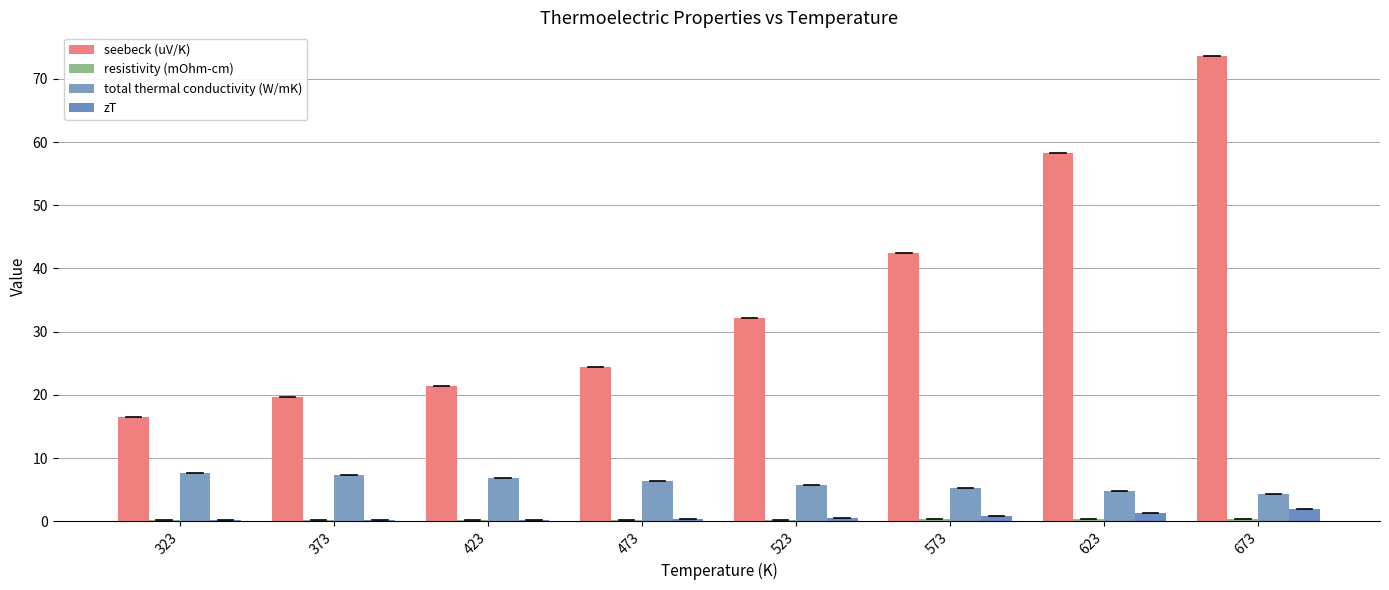

Are the bars grouped side by side (vs. stacked)?

Yes